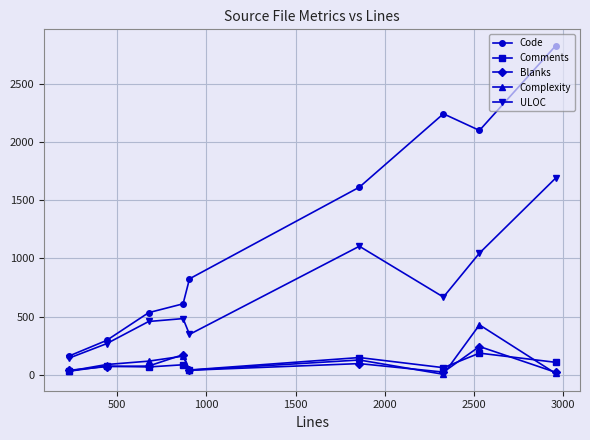

Which series has the largest total across all categories?

Code